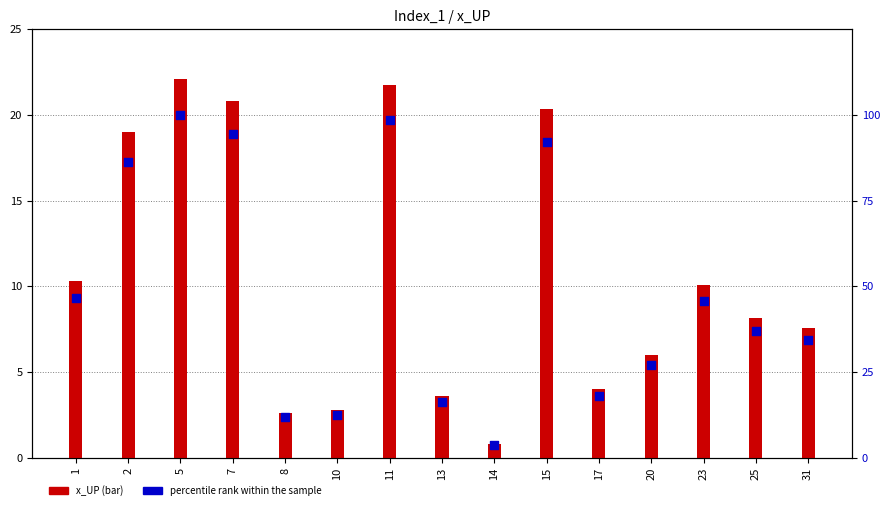

Which series has the largest total across all categories?

percentile rank within the sample